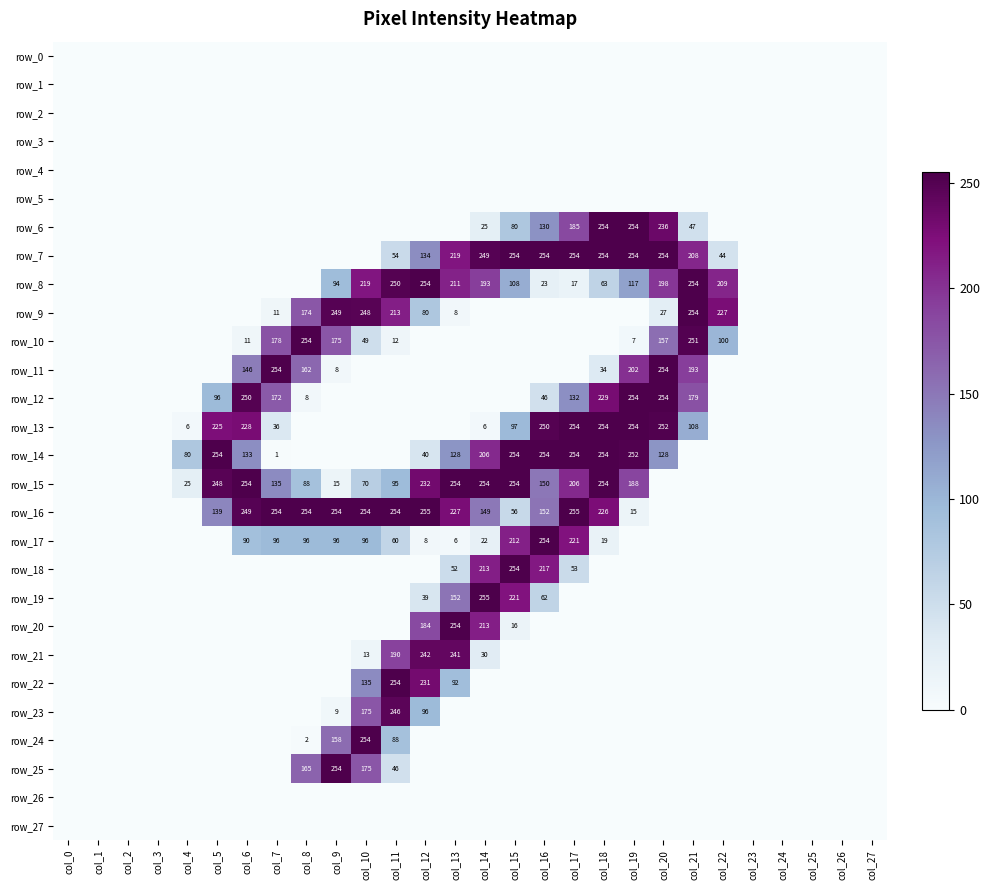

Rank the series by their maximum value, from highest to lowest.

row_16, row_19, row_6, row_7, row_8, row_9, row_10, row_11, row_12, row_13, row_14, row_15, row_17, row_18, row_20, row_22, row_24, row_25, row_23, row_21, row_0, row_1, row_2, row_3, row_4, row_5, row_26, row_27